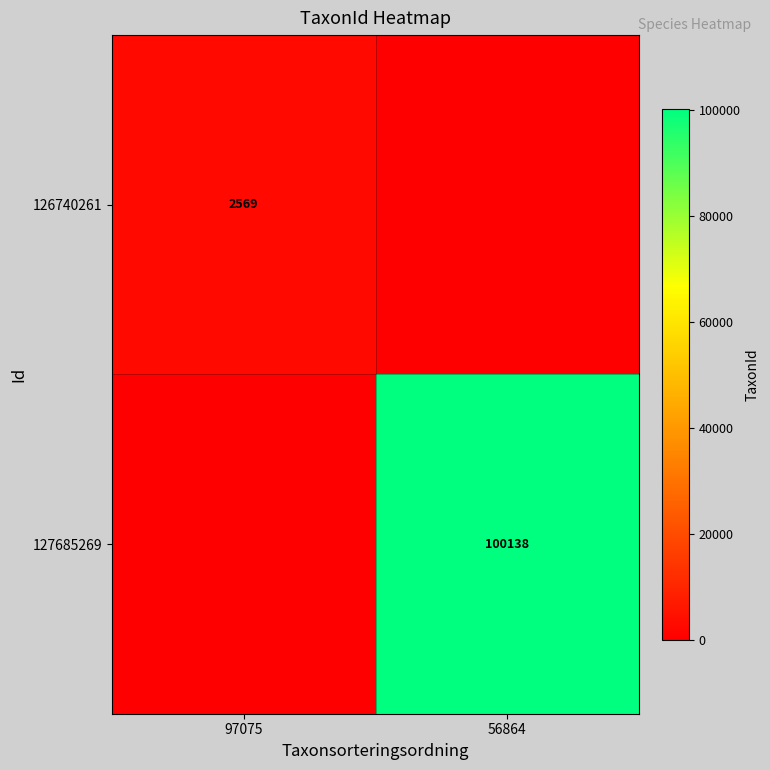

Is the value of 126740261 at 97075 greater than the value of 127685269 at 56864?

No